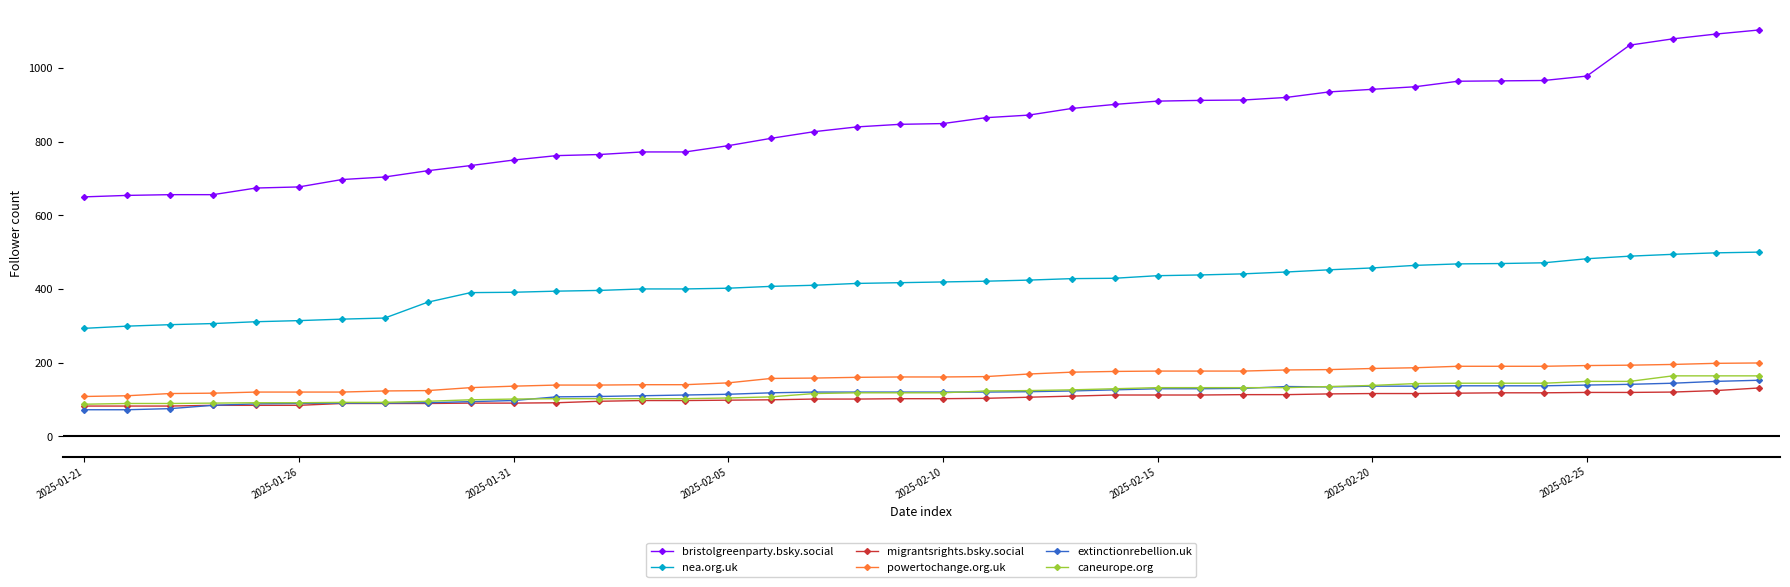

How many series are shown in this chart?

6